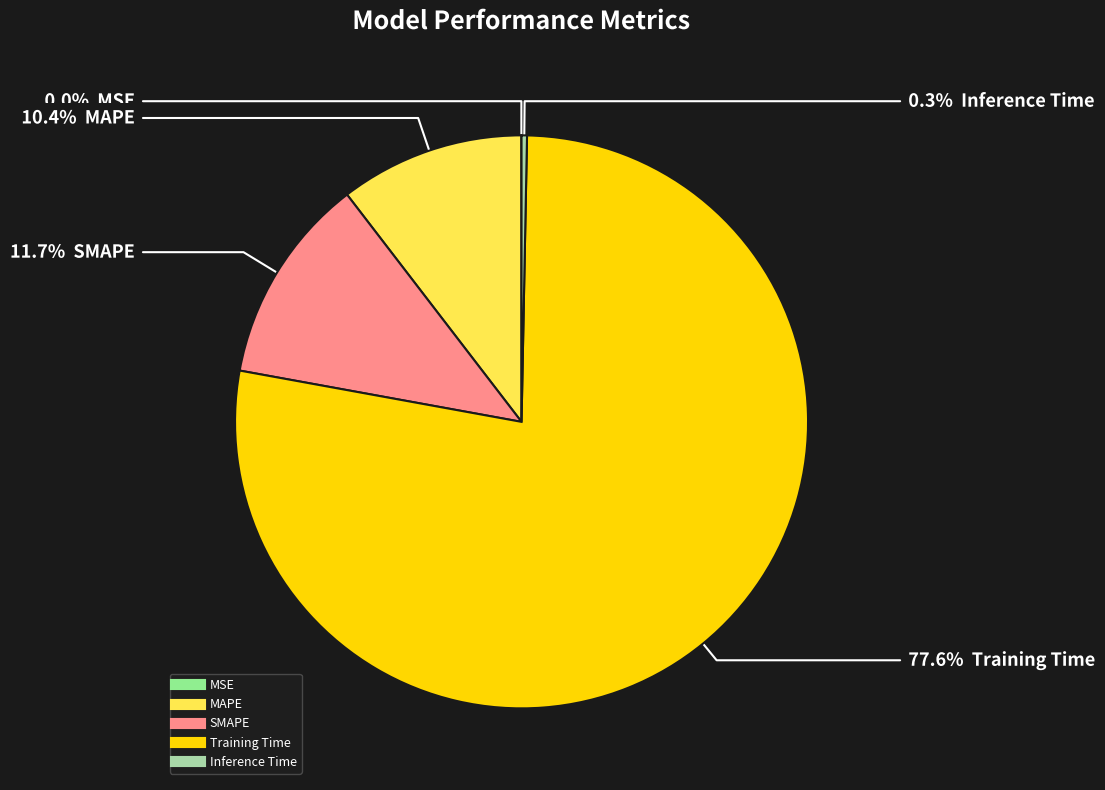

To the nearest percent, what is the average slice percentage?

20%